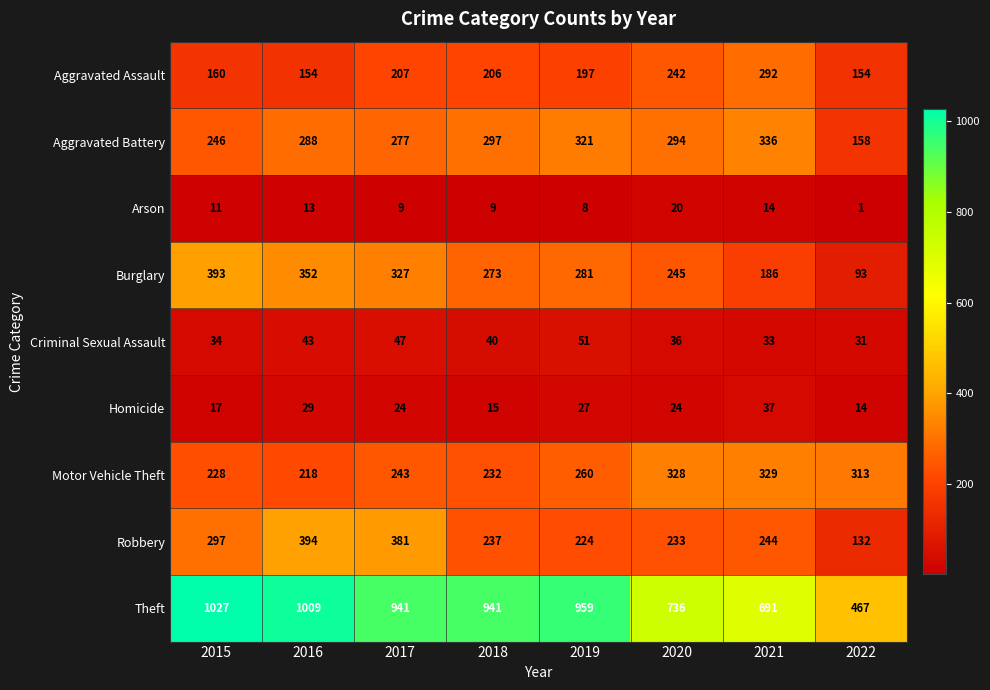

List the series in order of their peak value, lowest first.

Arson, Homicide, Criminal Sexual Assault, Aggravated Assault, Motor Vehicle Theft, Aggravated Battery, Burglary, Robbery, Theft